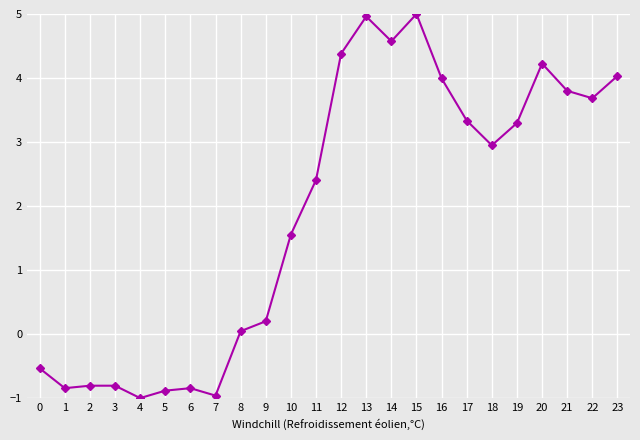

What is the value of the 24th point from the left?

4.0